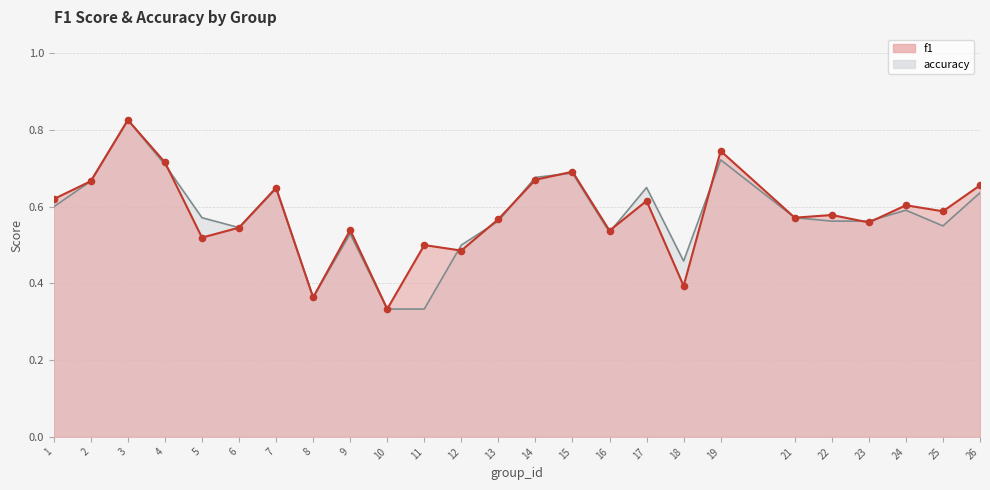

Which series has the largest total across all categories?

f1